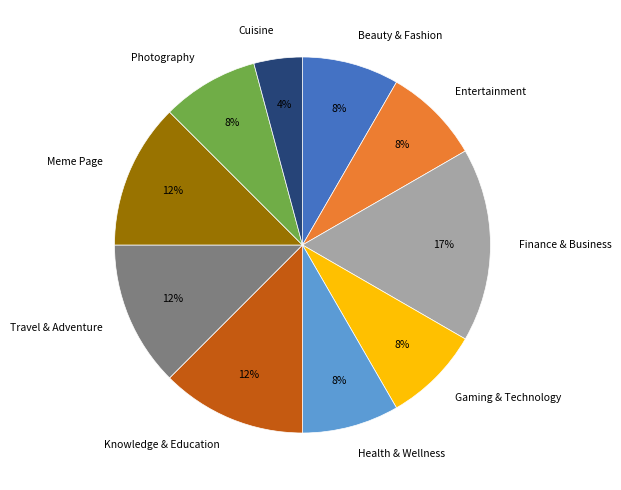

What is the ratio of the value at Entertainment to the value at Finance & Business?

0.5